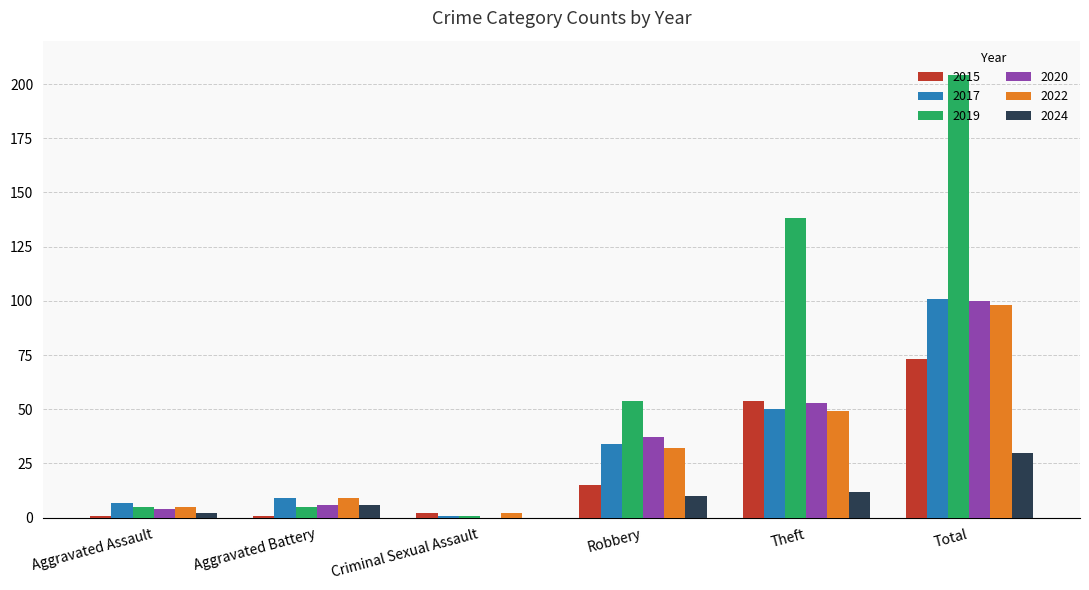

Reading left to right, transcribe all the data shown in this chart.

2015: 1	1	2	15	54	73
2017: 7	9	1	34	50	101
2019: 5	5	1	54	138	204
2020: 4	6	0	37	53	100
2022: 5	9	2	32	49	98
2024: 2	6	0	10	12	30